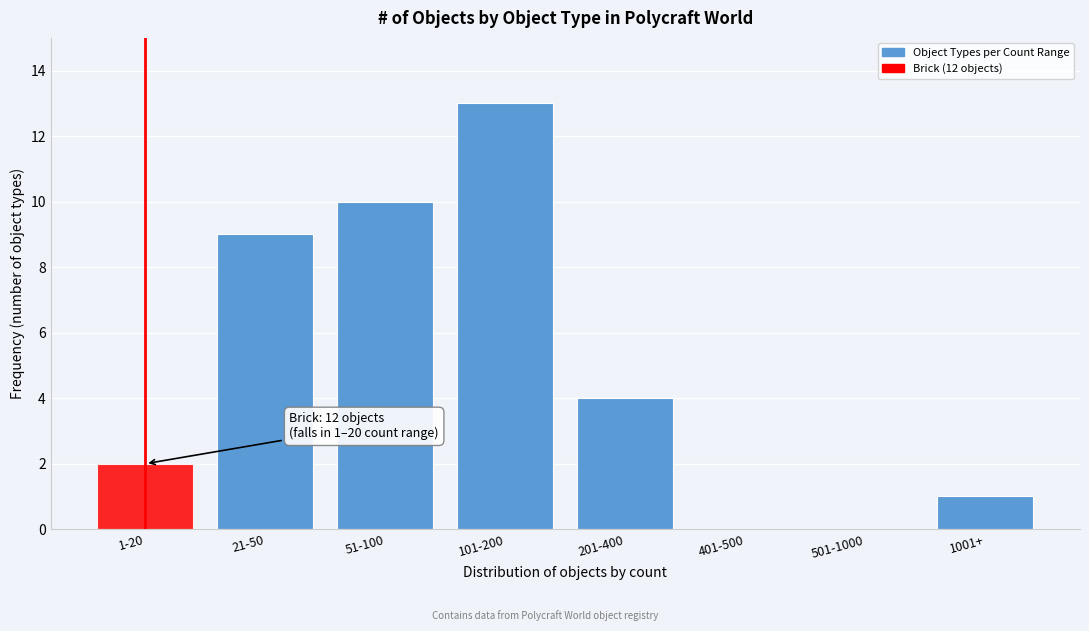

Reading right to left, transcribe all the data shown in this chart.

1001+=1	501-1000=0	401-500=0	201-400=4	101-200=13	51-100=10	21-50=9	1-20=2